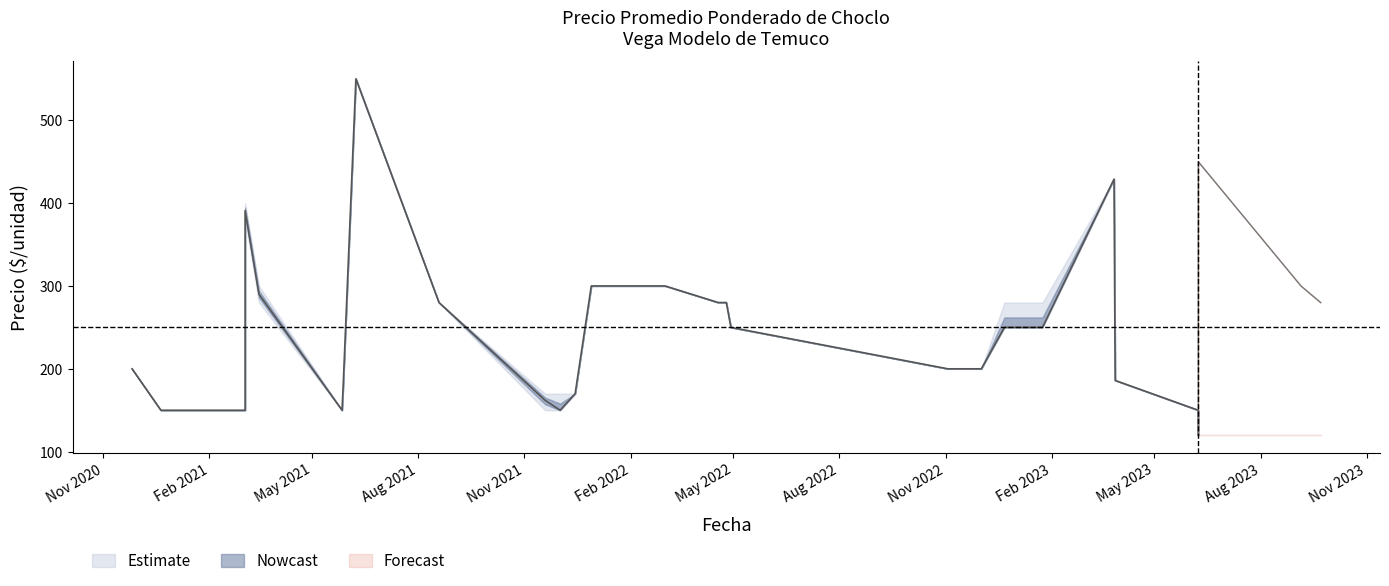

True or false: Precio promedio ponderado has a value of 300 at 2022-02-11.

True